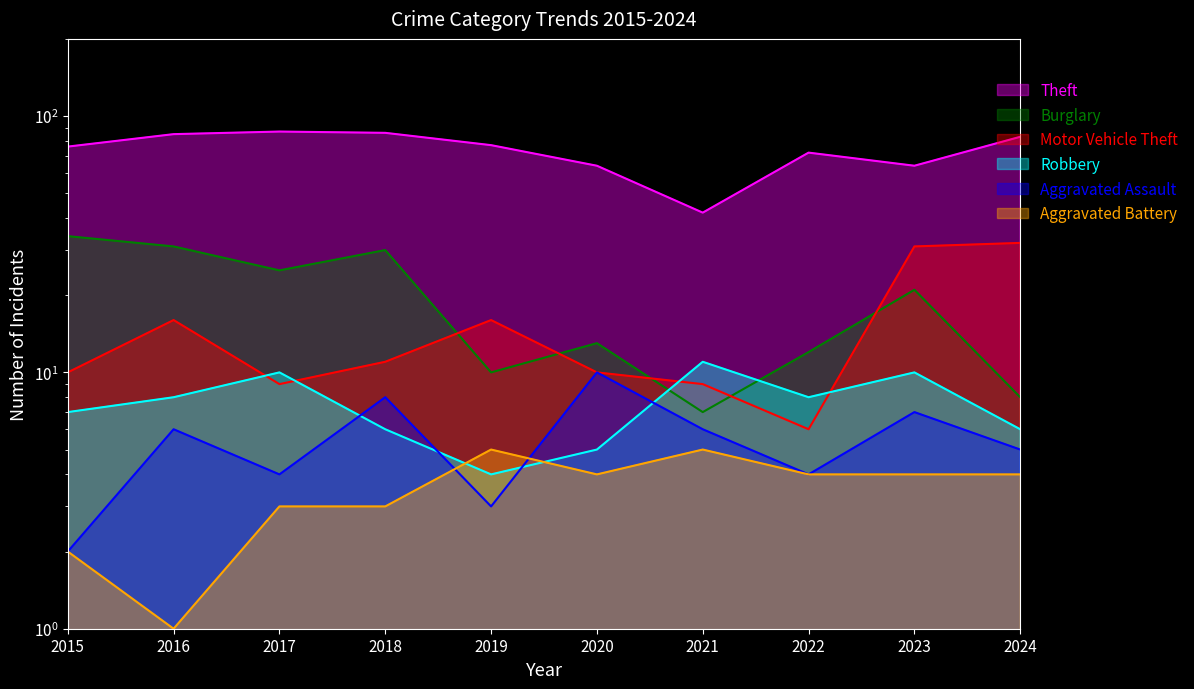

True or false: Aggravated Assault has more than 2 points higher than both neighbors.

True